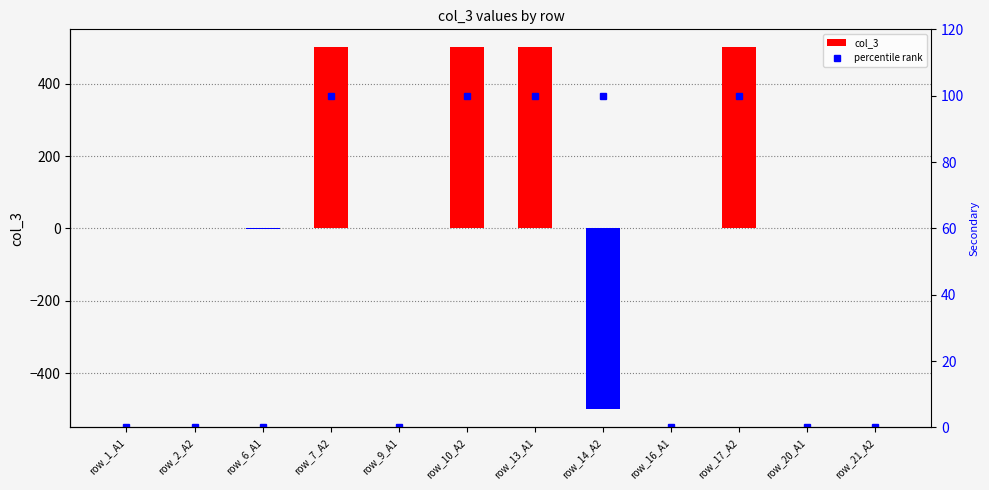

How many groups of bars are there?

12